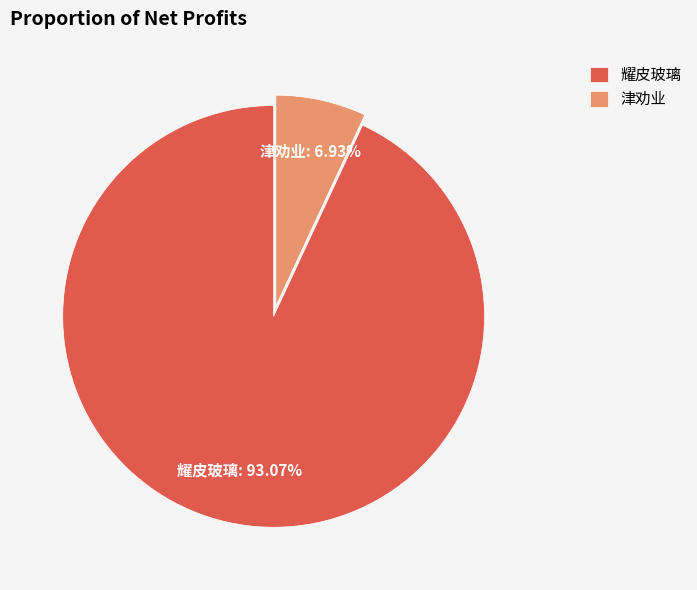

How many segments does this pie chart have?

2